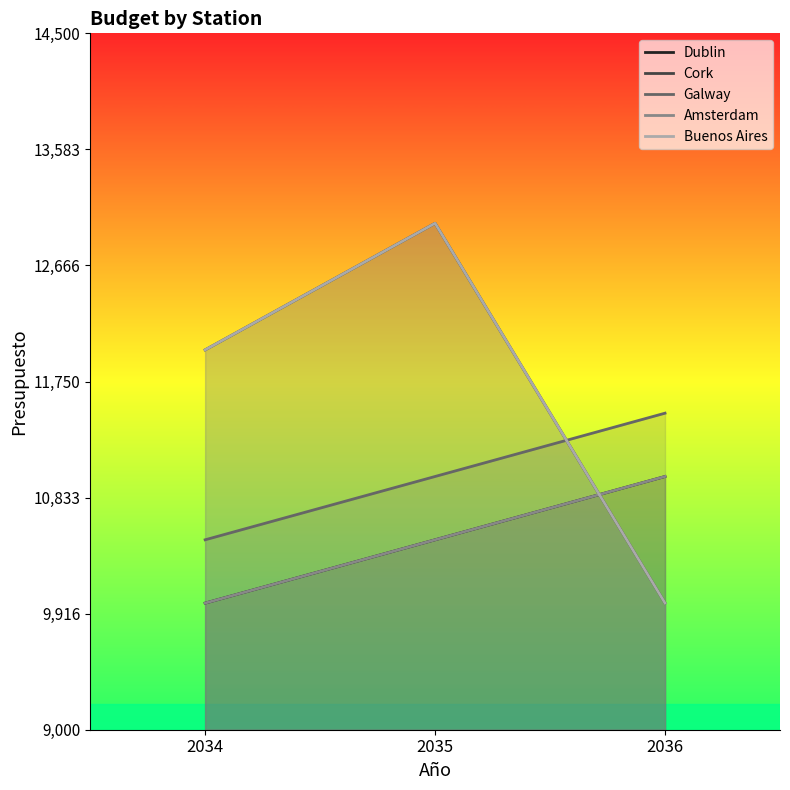

What are all the series names shown in the legend?

Dublin, Cork, Galway, Amsterdam, Buenos Aires